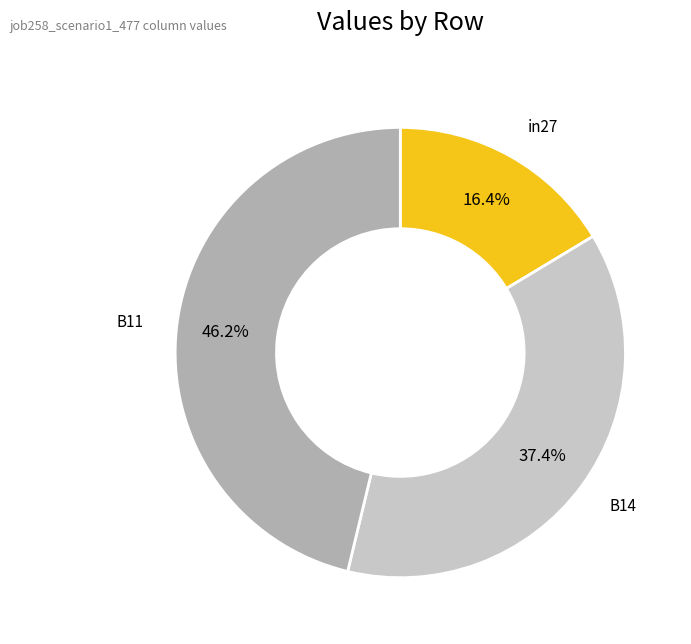

Count the number of slices in the pie.

3